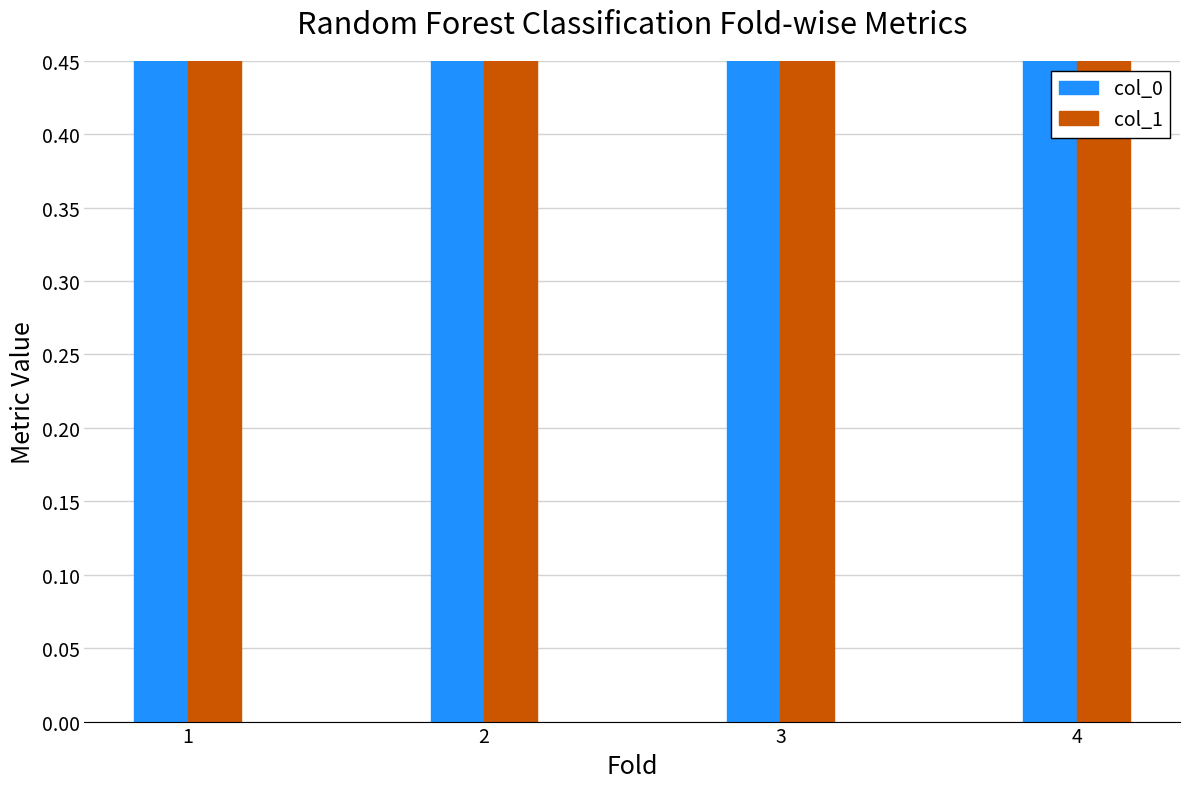

What is the sum of the col_1 values at 1 and 3?

8.9